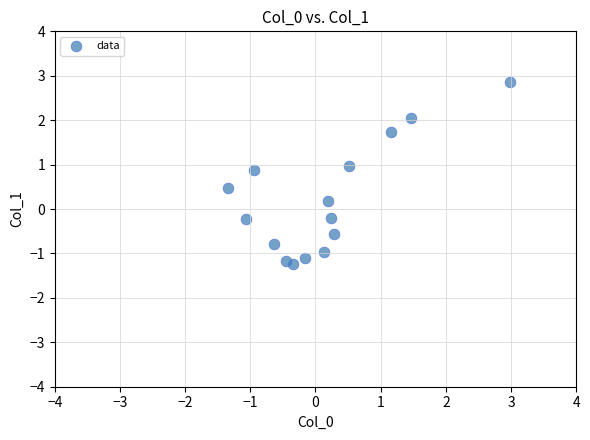

What is the range of X values (max minus min)?

4.3